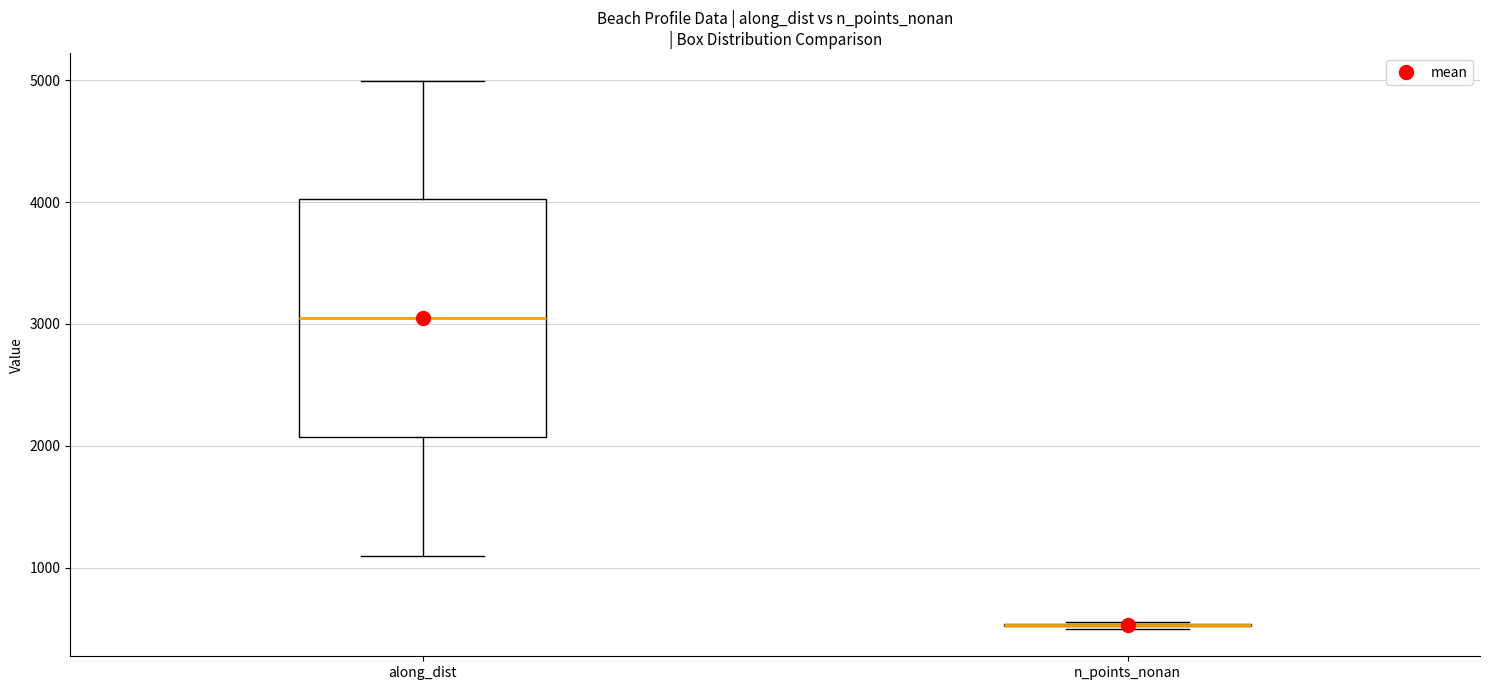

Where does the upper whisker of the box for along_dist end on the y-axis? The values are not printed on the chart, so give them approximately, as read against the axis.

5000